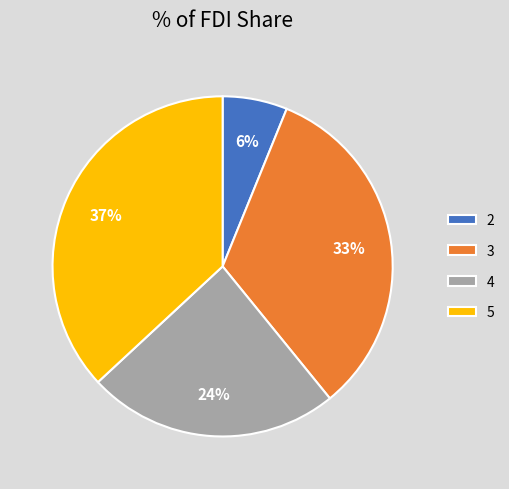

True or false: 2 accounts for 6% of the total.

True